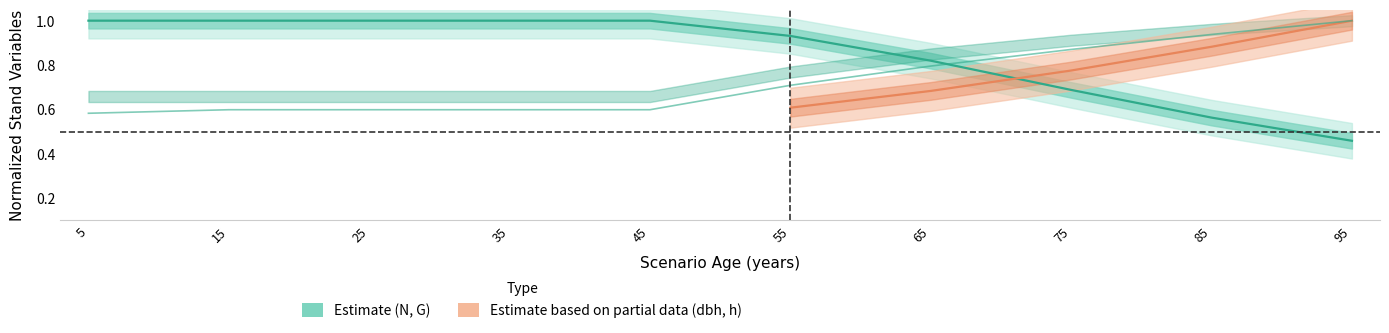

True or false: N and G cross at least once.

True